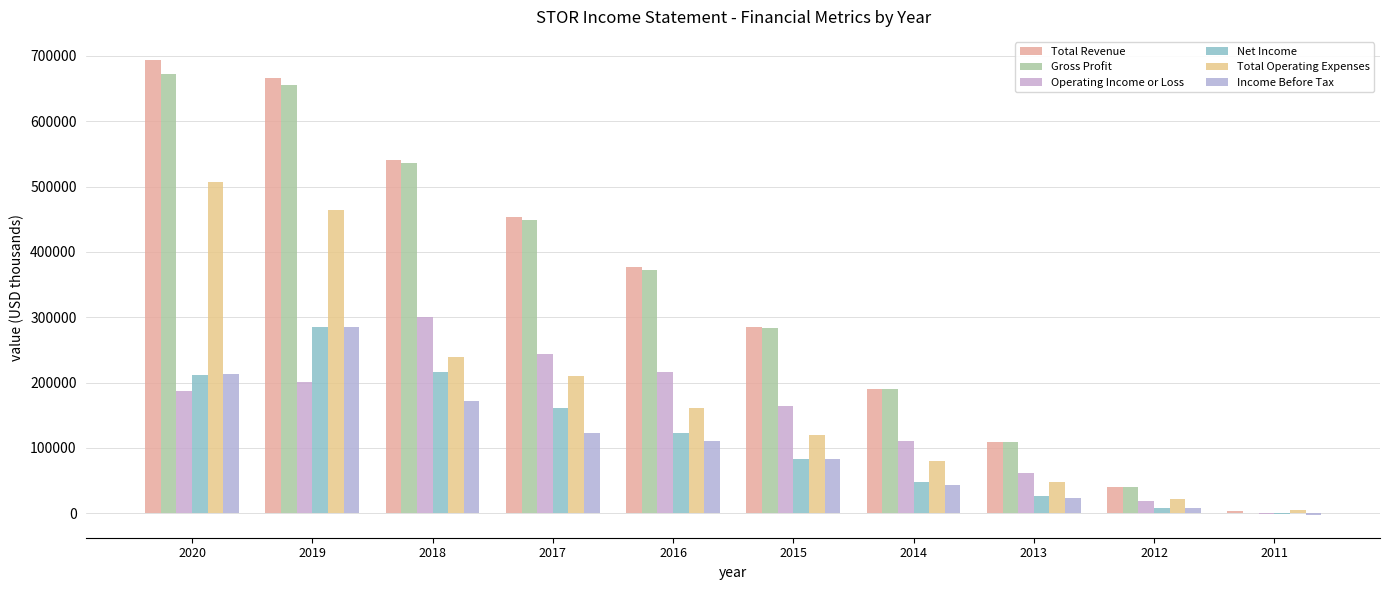

What value does the Total Revenue series have at 2020, to the nearest 10?

694300